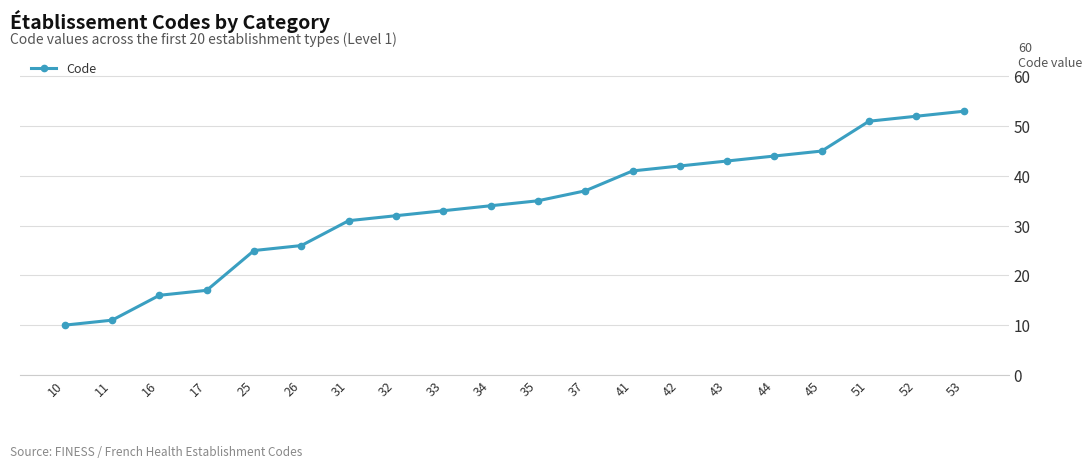

Is it true that the value at 52 is 69?

False